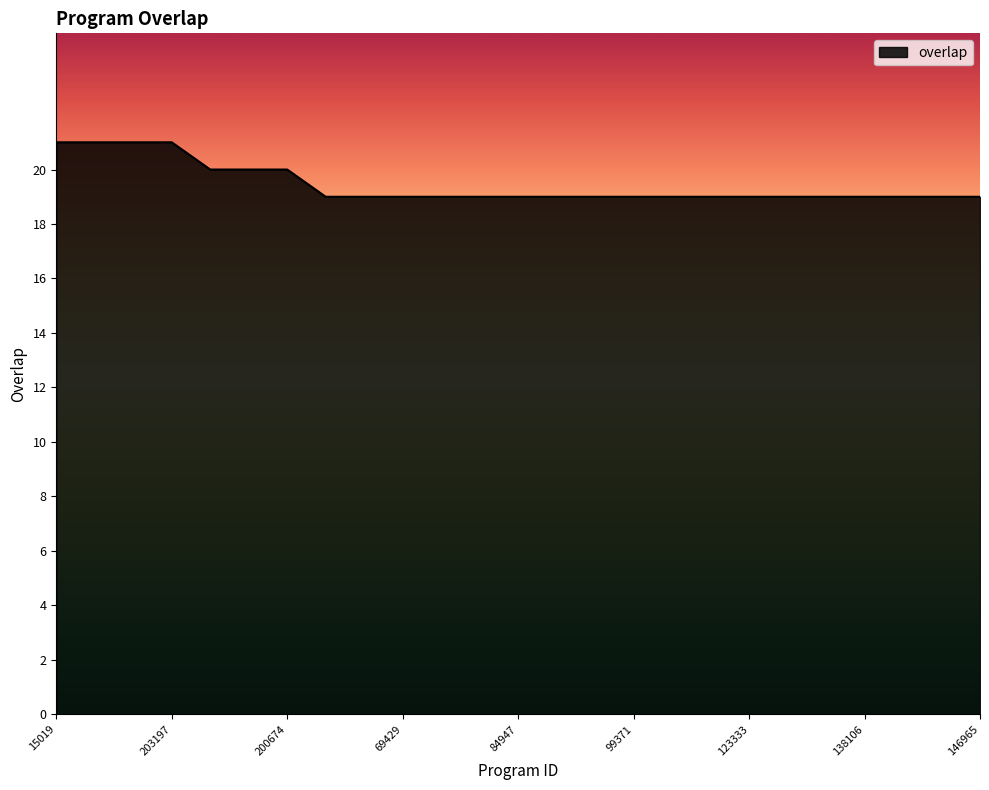

What is the smallest value displayed?

19